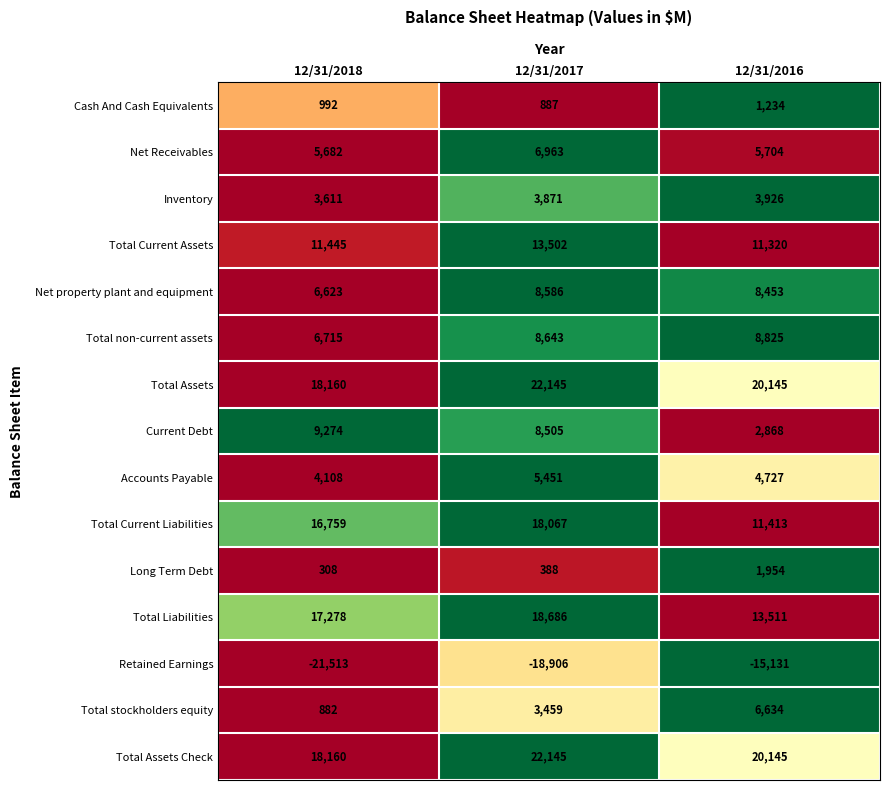

What is the difference between the maximum and minimum values in the Accounts Payable series?

1343